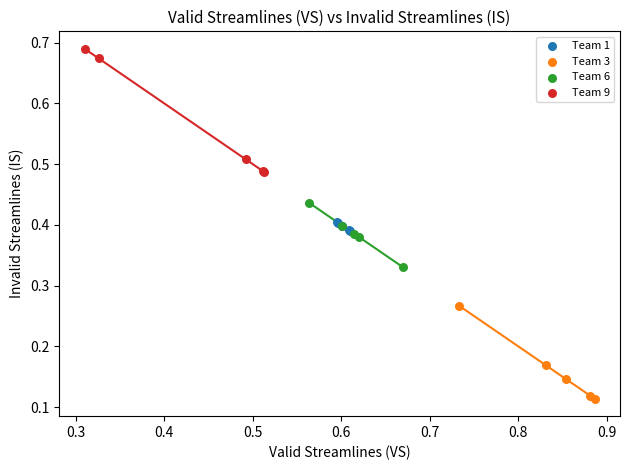

Which series contains the highest Y value?

Team 9